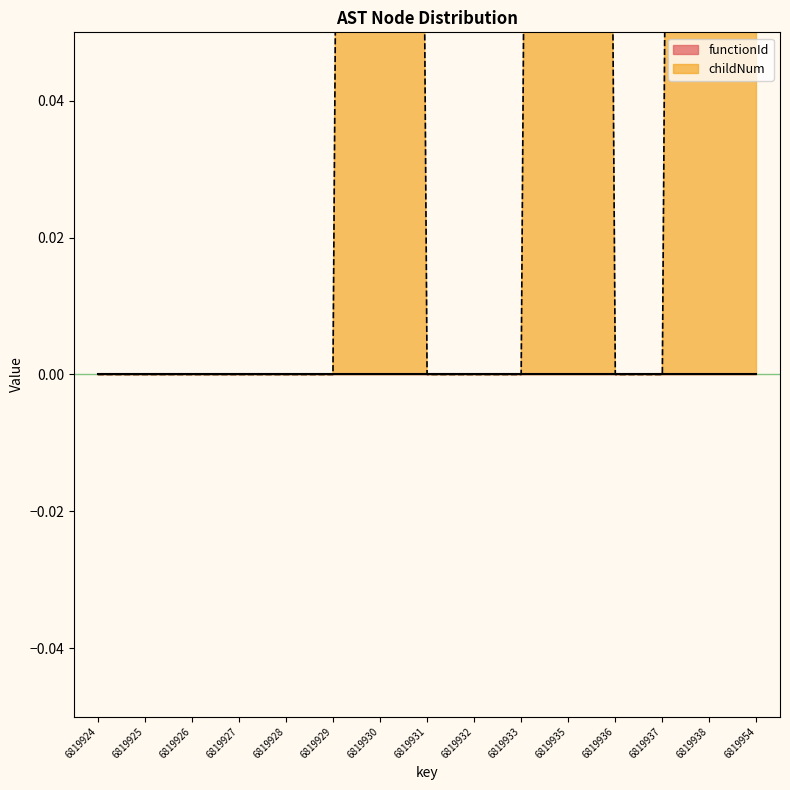

How many positive values are there?

4